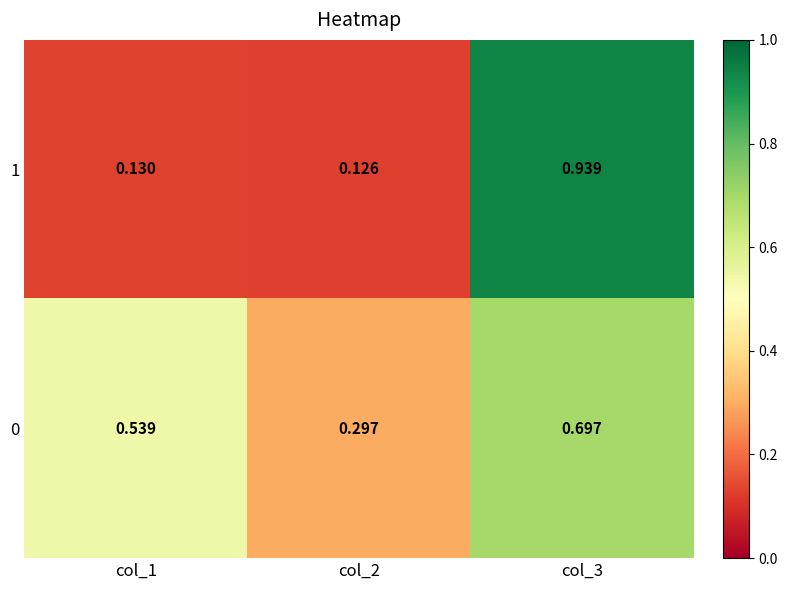

Is the value of 0 at col_3 greater than the value of 1 at col_3?

No